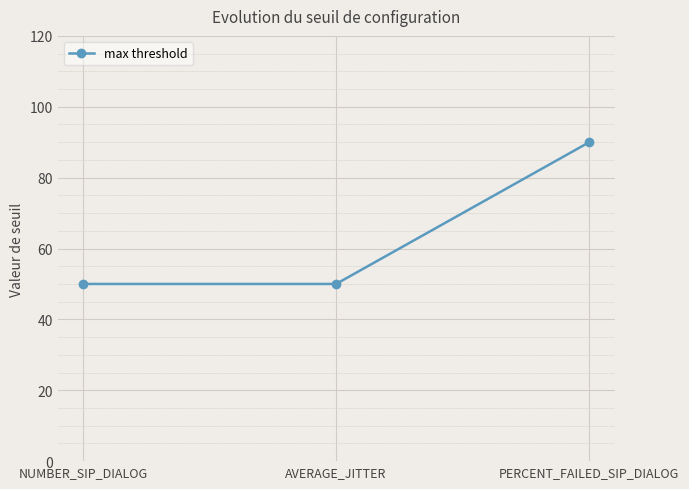

Is this an area chart (filled region under the line)?

No